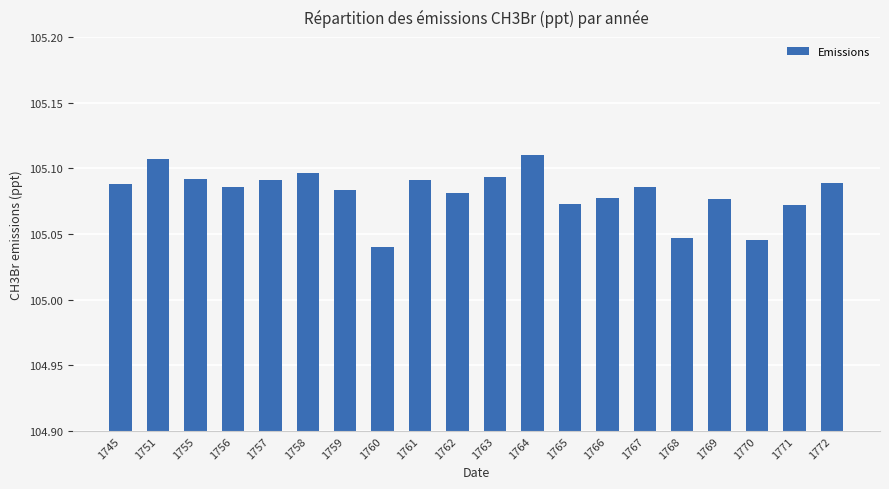

The chart shows a value of 50.5 at 1772. True or false?

False